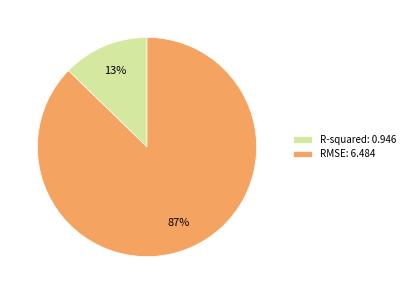

Which slice represents more than half of the pie?

RMSE